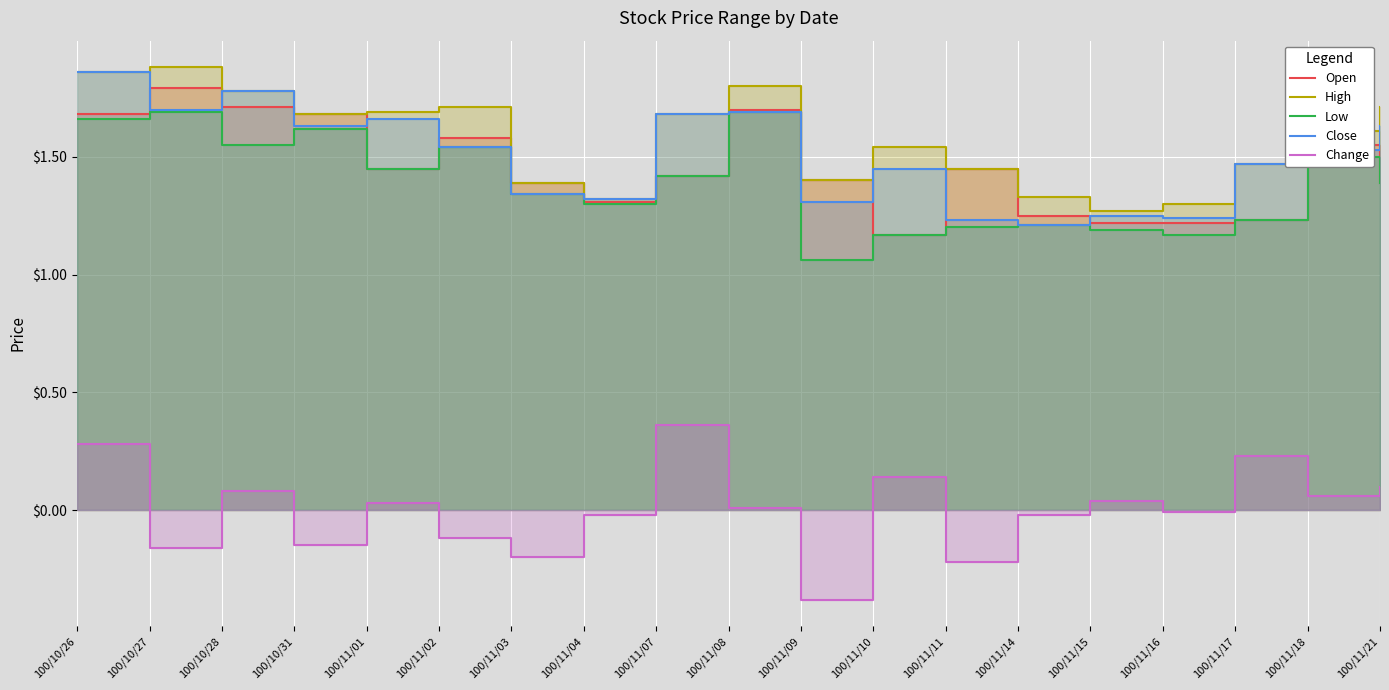

True or false: Open and Change intersect in this chart.

False